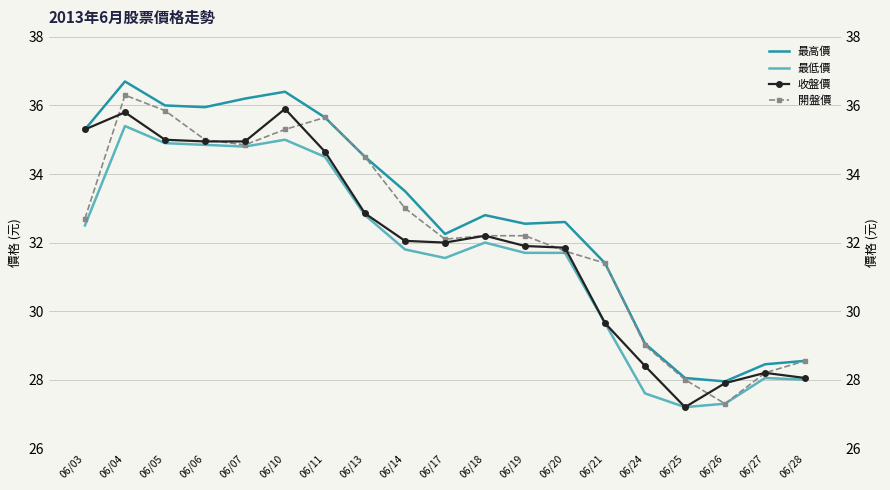

At which label is 收盤價 closest to 31?

06/20